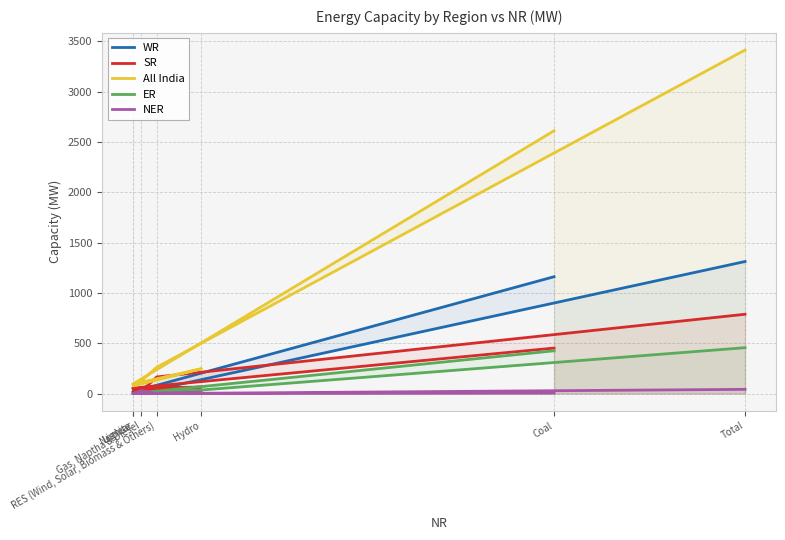

Which category has the highest value in the NER series?

Total